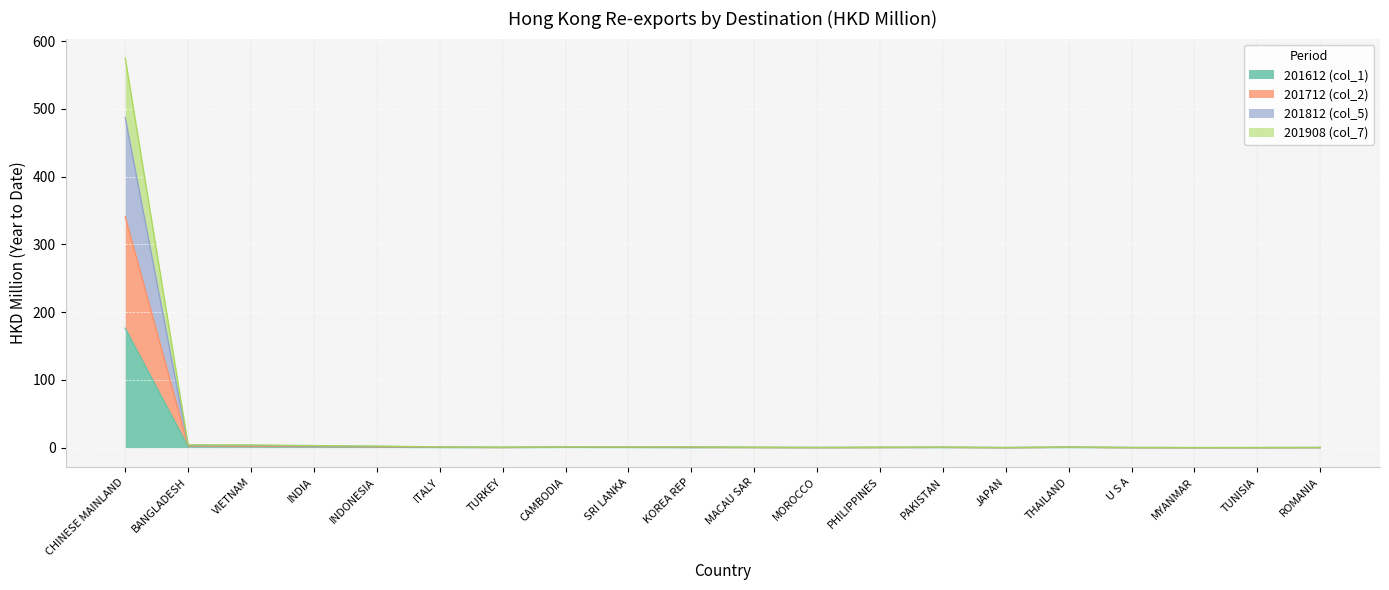

What is the label of the 15th point from the right?

ITALY